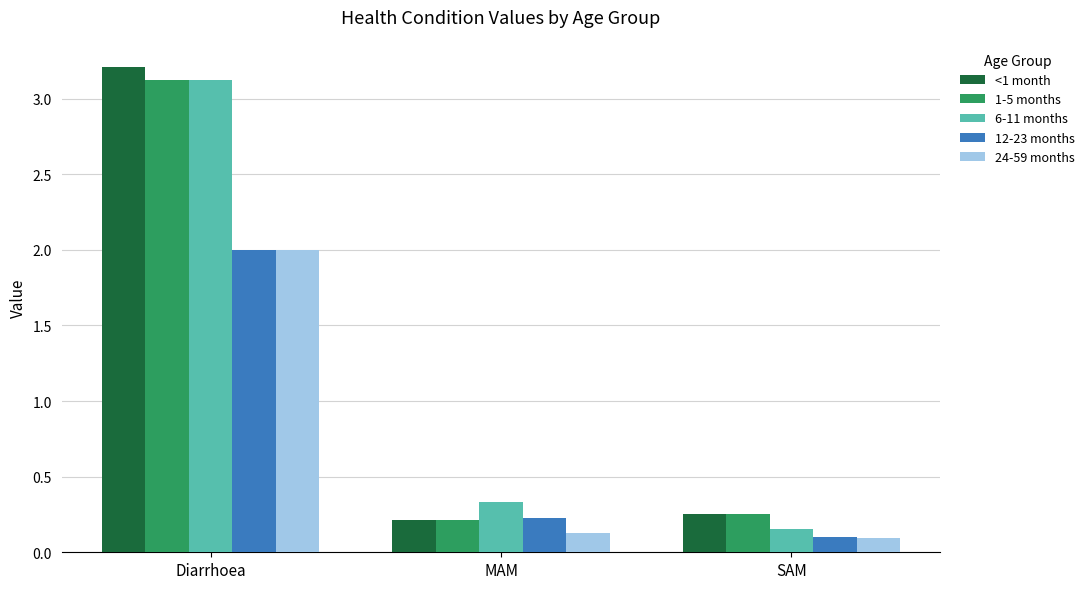

How many bars are there in total?

15